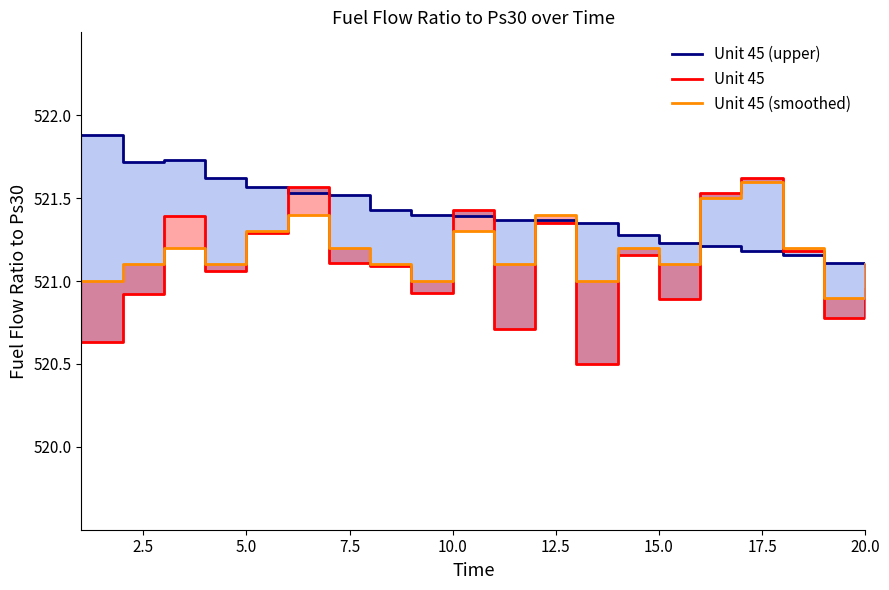

Which series has the widest spread of values?

Unit 45